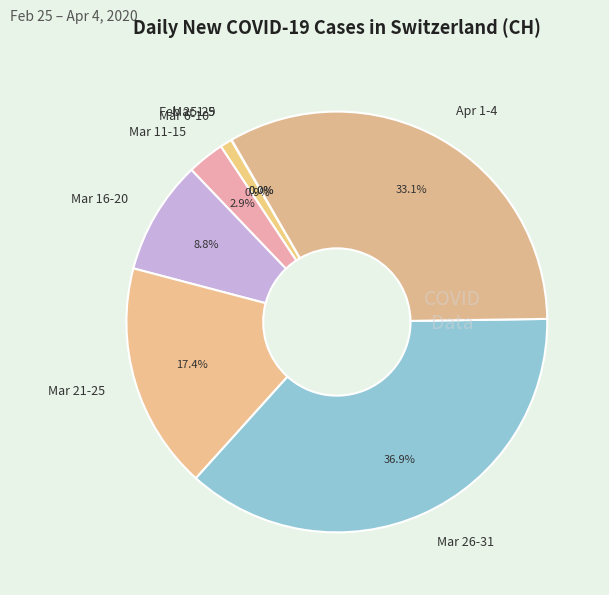

Which has a higher value, Mar 6-10 or Mar 21-25?

Mar 21-25